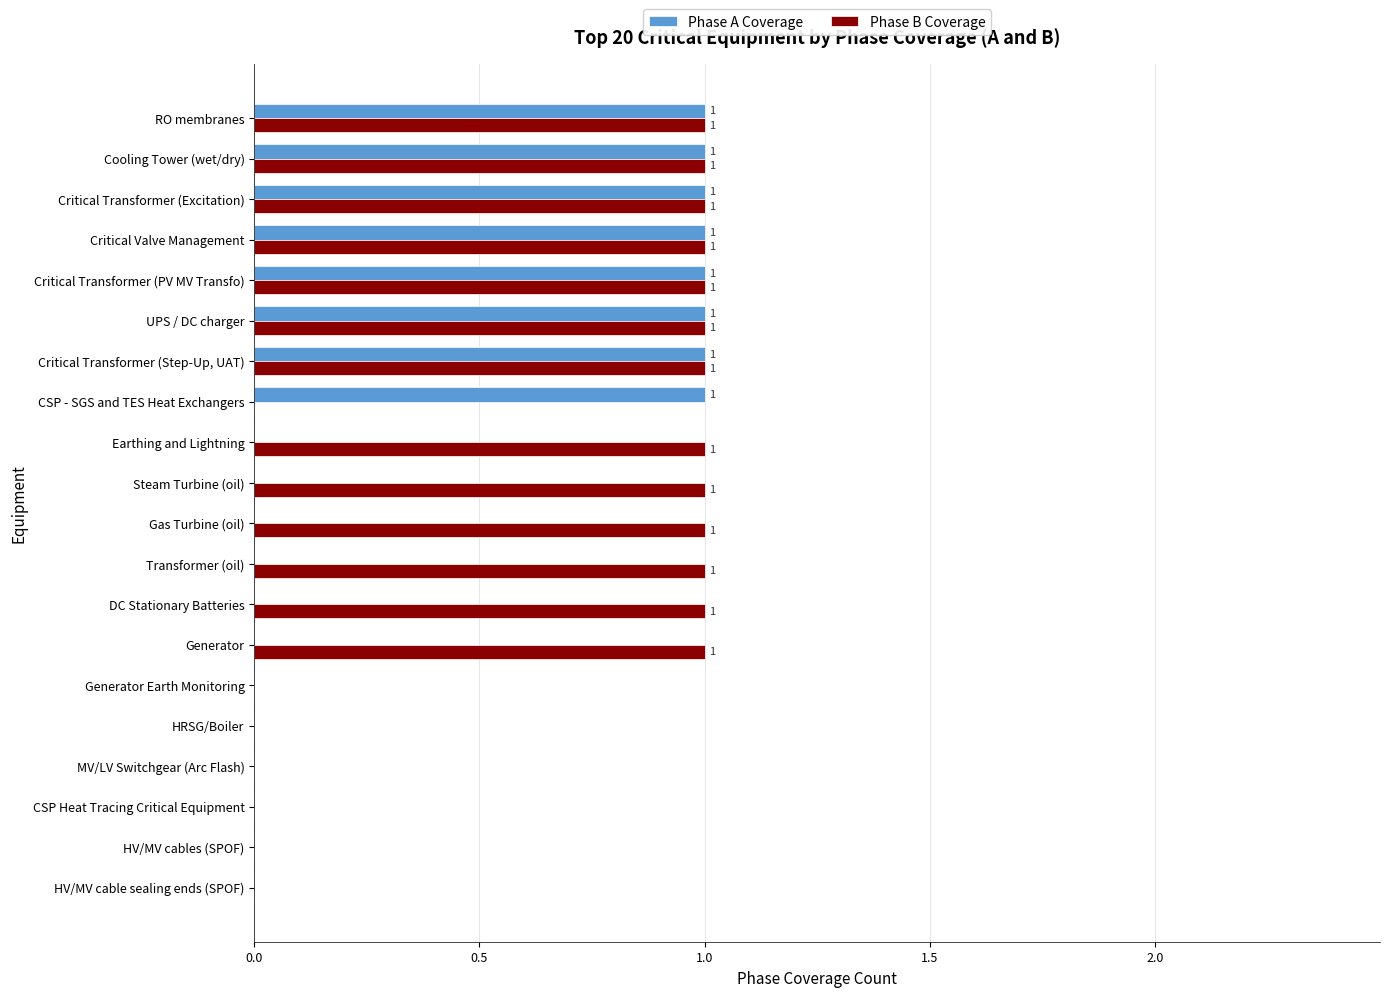

Is the value of Phase A Coverage at CSP Heat Tracing Critical Equipment greater than the value of Phase B Coverage at RO membranes?

No